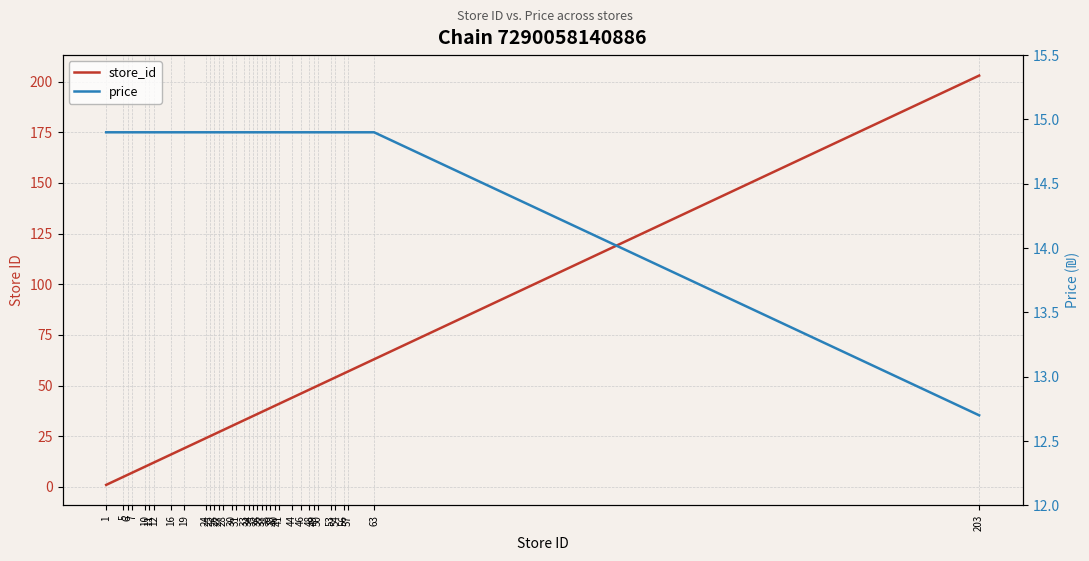

What is the value of the price point at the 8th from the left?

14.9